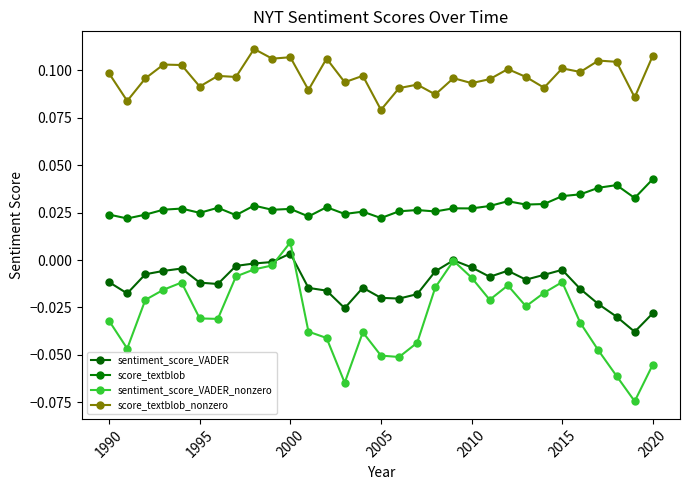

Reading left to right, what are all the values shown in this chart?

sentiment_score_VADER: -0.0	-0.0	-0.0	-0.0	-0.0	-0.0	-0.0	-0.0	-0.0	-0.0	0.0	-0.0	-0.0	-0.0	-0.0	-0.0	-0.0	-0.0	-0.0	-0.0	-0.0	-0.0	-0.0	-0.0	-0.0	-0.0	-0.0	-0.0	-0.0	-0.0	-0.0
score_textblob: 0.0	0.0	0.0	0.0	0.0	0.0	0.0	0.0	0.0	0.0	0.0	0.0	0.0	0.0	0.0	0.0	0.0	0.0	0.0	0.0	0.0	0.0	0.0	0.0	0.0	0.0	0.0	0.0	0.0	0.0	0.0
sentiment_score_VADER_nonzero: -0.0	-0.0	-0.0	-0.0	-0.0	-0.0	-0.0	-0.0	-0.0	-0.0	0.0	-0.0	-0.0	-0.1	-0.0	-0.1	-0.1	-0.0	-0.0	-0.0	-0.0	-0.0	-0.0	-0.0	-0.0	-0.0	-0.0	-0.0	-0.1	-0.1	-0.1
score_textblob_nonzero: 0.1	0.1	0.1	0.1	0.1	0.1	0.1	0.1	0.1	0.1	0.1	0.1	0.1	0.1	0.1	0.1	0.1	0.1	0.1	0.1	0.1	0.1	0.1	0.1	0.1	0.1	0.1	0.1	0.1	0.1	0.1